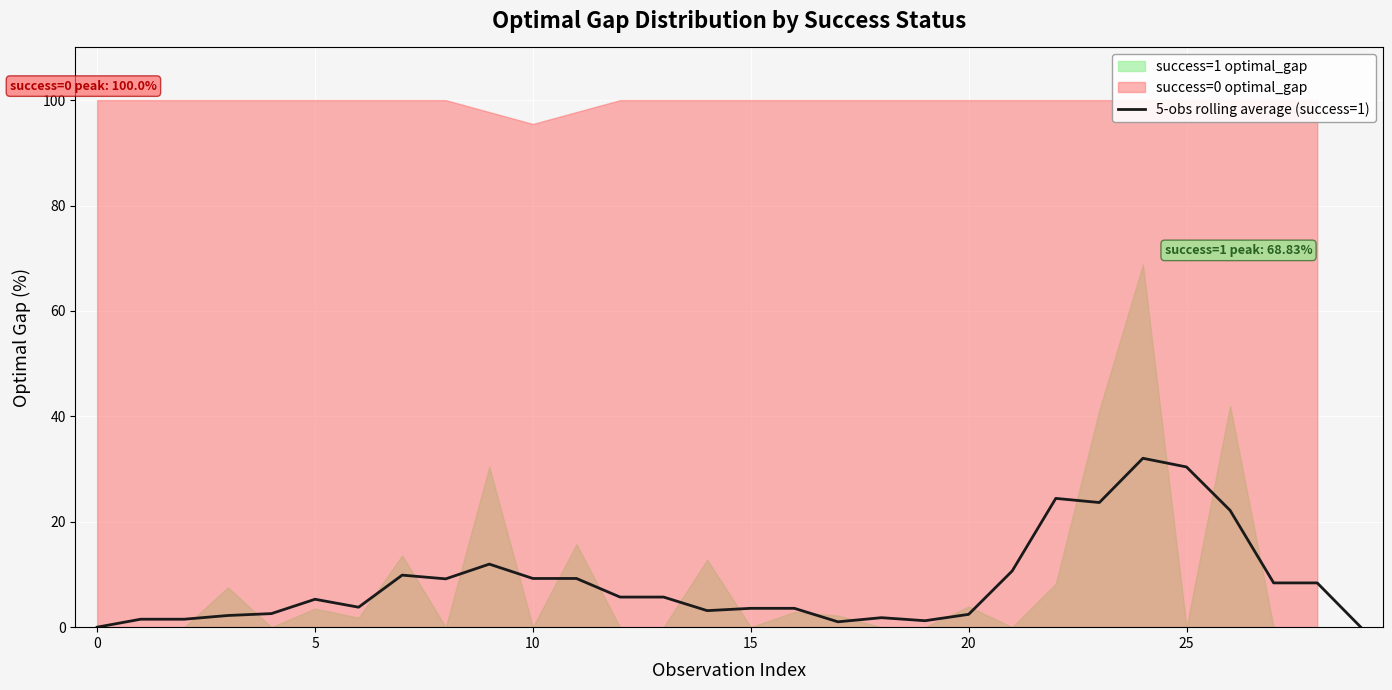

The 5-obs rolling average (success=1) series shows 13.3 at 10. True or false?

False